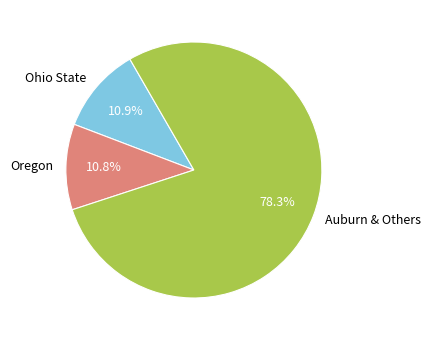

Which slice represents more than half of the pie?

Auburn & Others